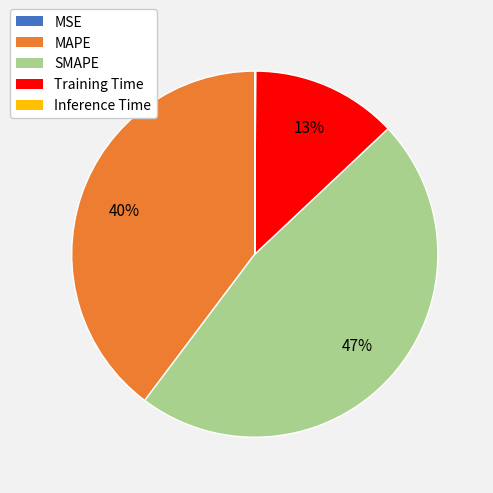

True or false: Training Time accounts for 13% of the total.

True